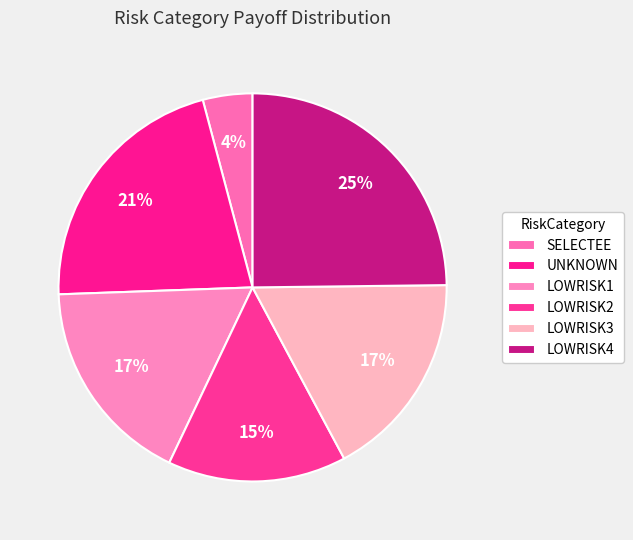

What is the change in value from LOWRISK2 to LOWRISK4?

+30000.0